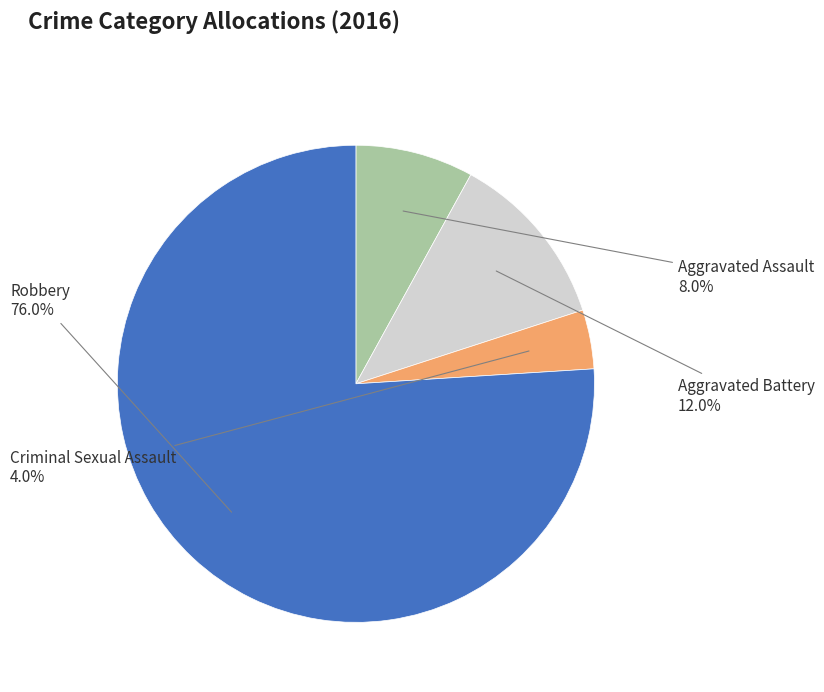

Is there a majority slice in this chart?

Yes